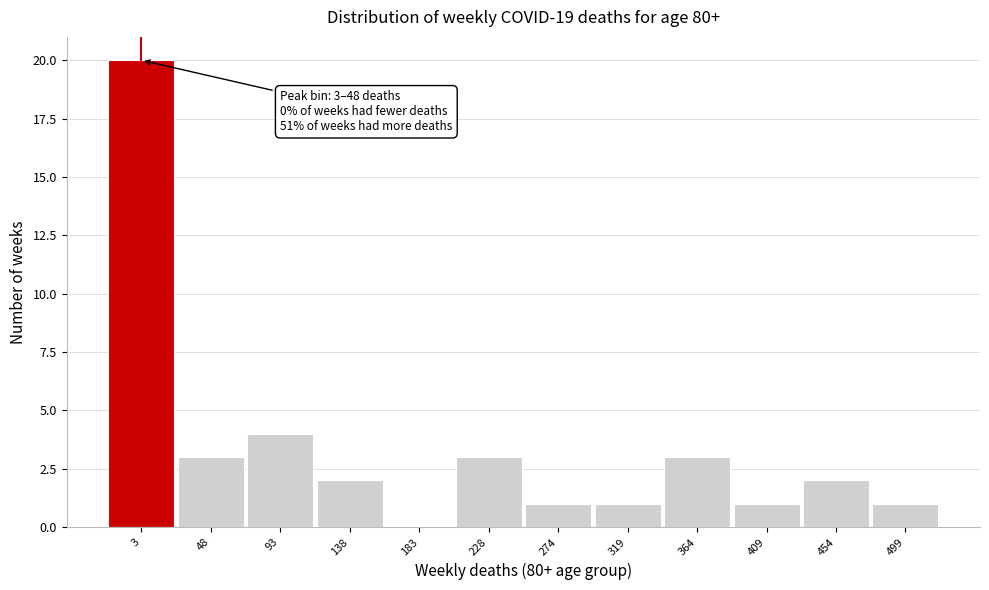

Reading left to right, transcribe all the data shown in this chart.

3=20	48=3	93=4	138=2	183=0	228=3	274=1	319=1	364=3	409=1	454=2	499=1